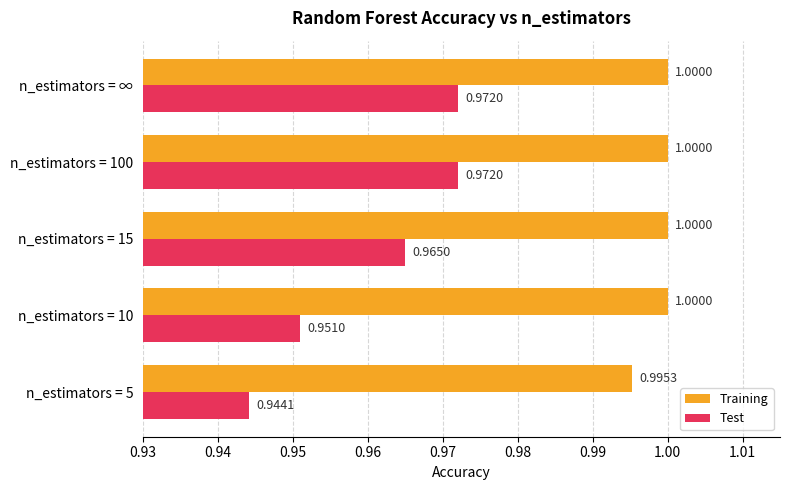

What is the average value of the Training series?

1.0